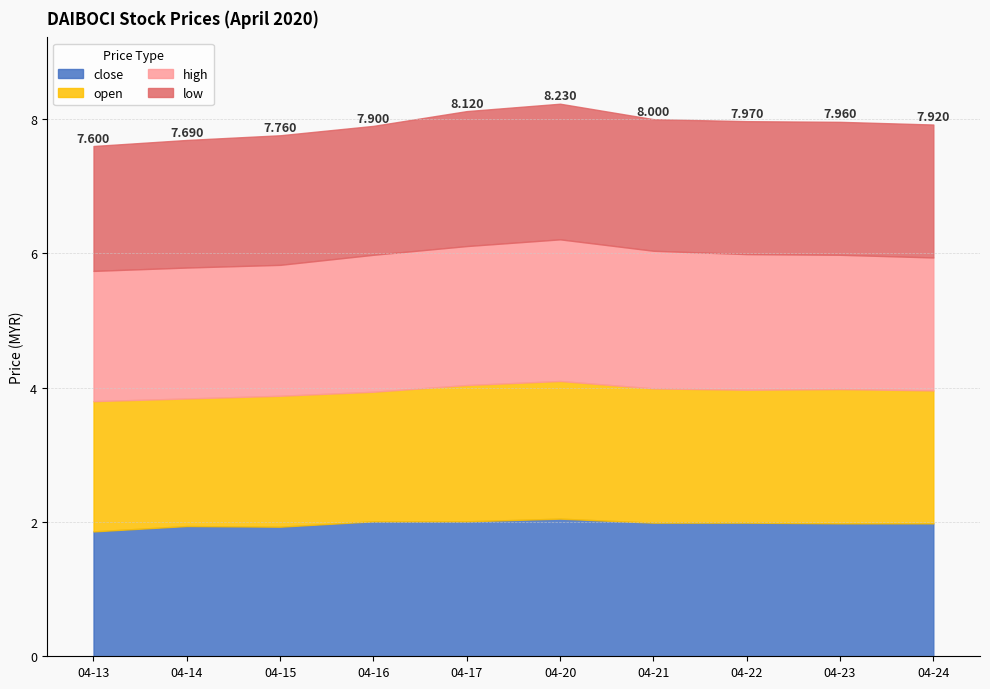

The low series shows 3.0 at 2020-04-14. True or false?

False